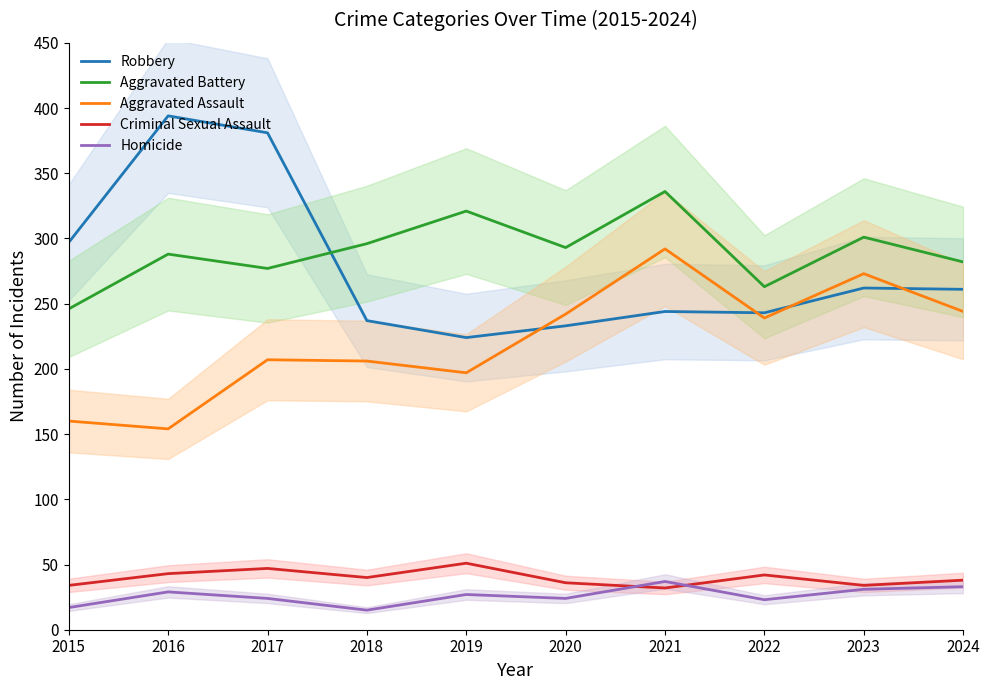

How many values in the Homicide series are below 27?

5